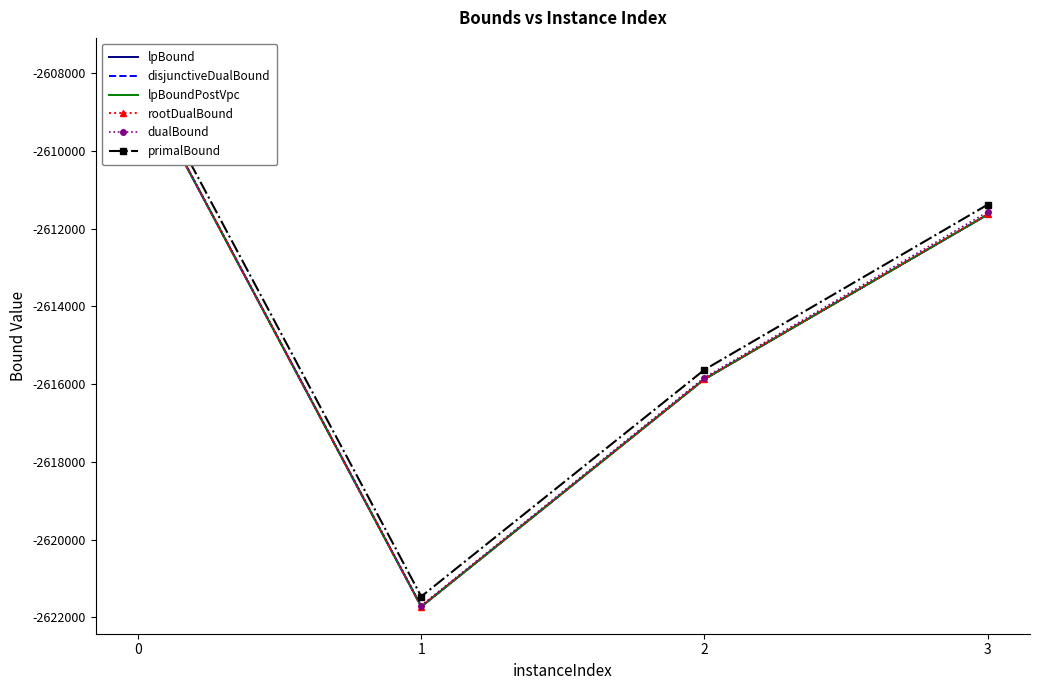

Which series changed the most between 0 and 1?

primalBound